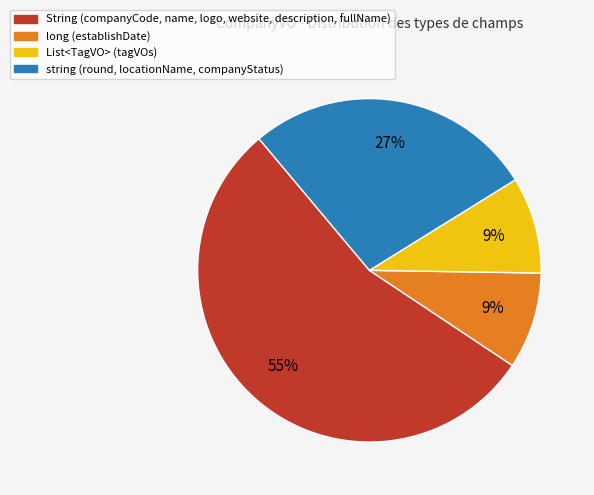

Which slice is the largest?

String